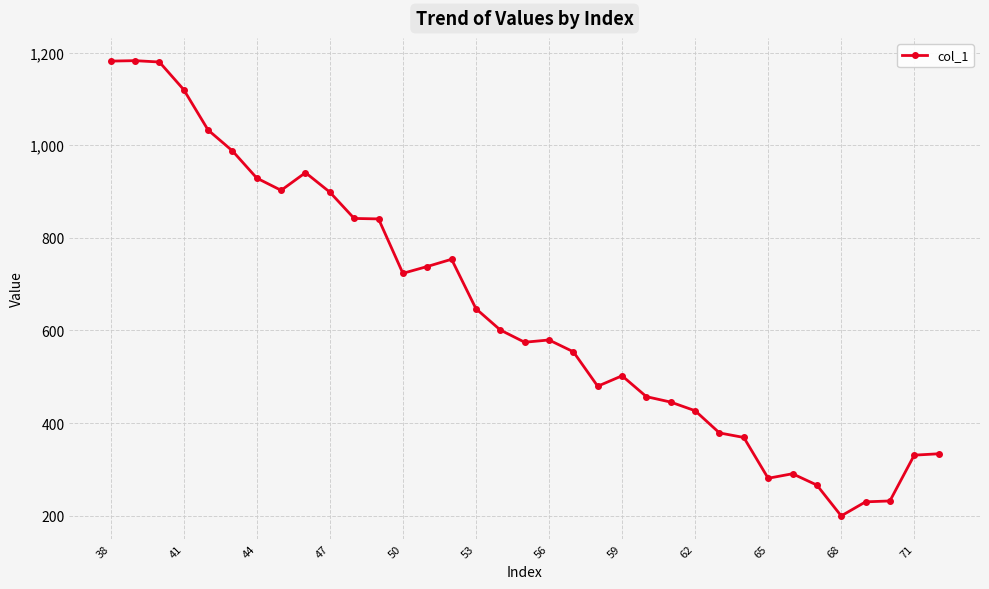

How many data points are above 579?

18